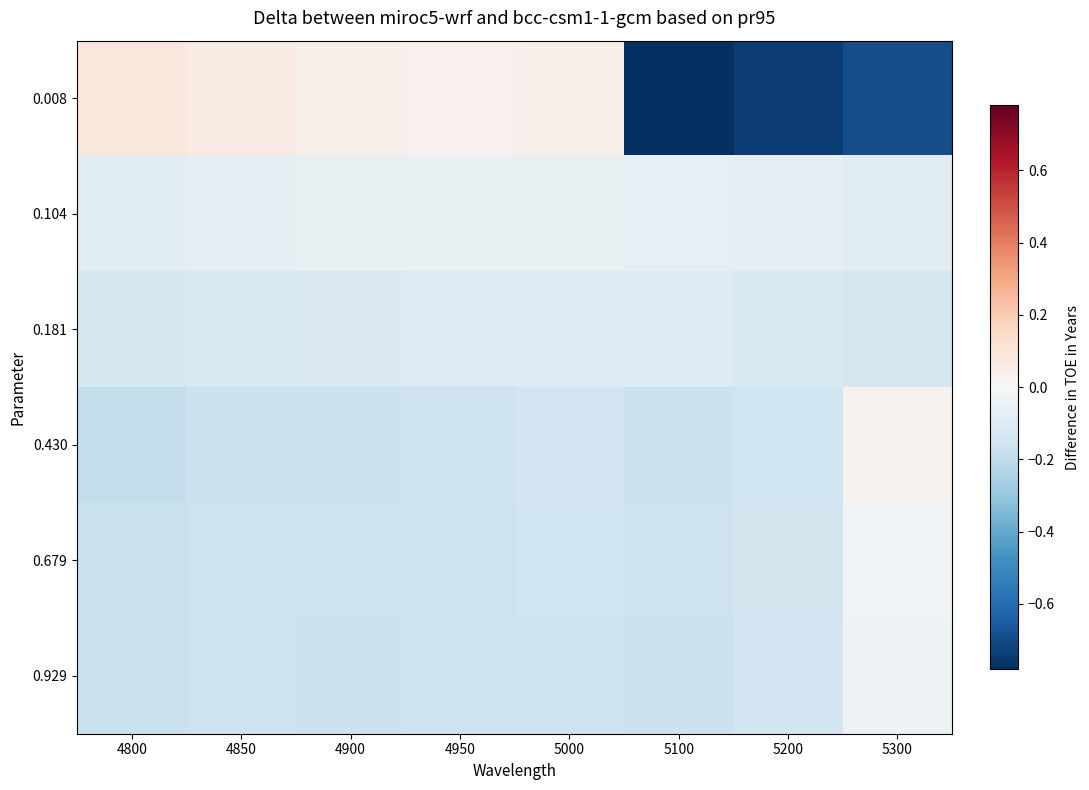

How many data points does each series have?

8